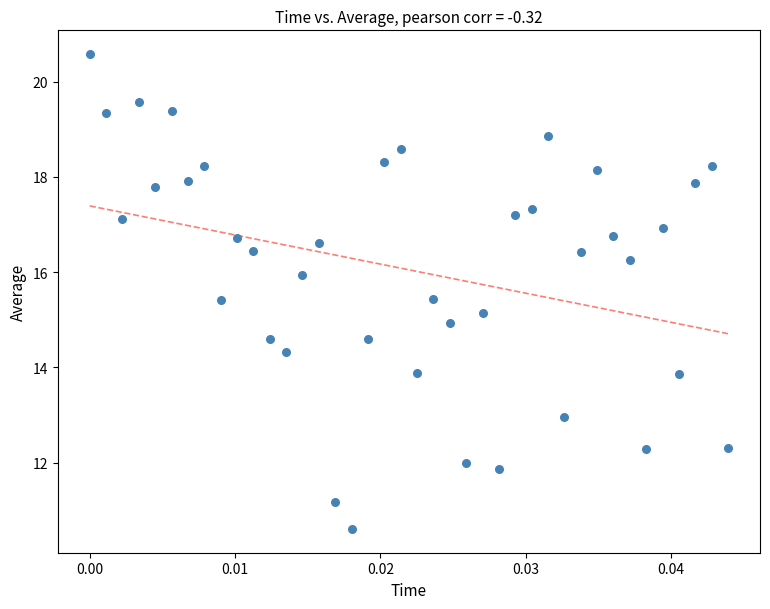

What is the range of Y values (max minus min)?

10.0